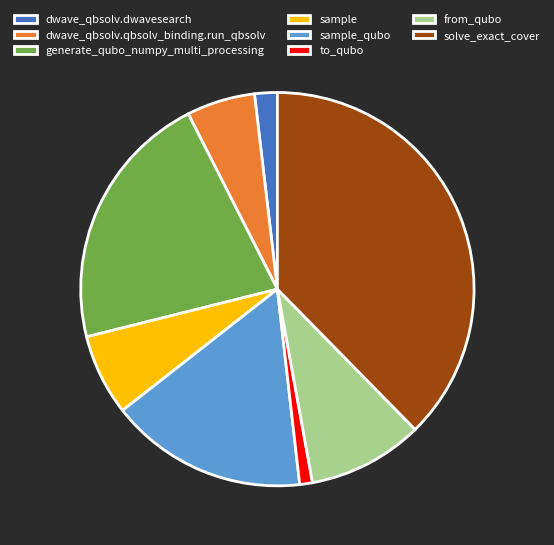

Does sample represent more than half of the total?

No